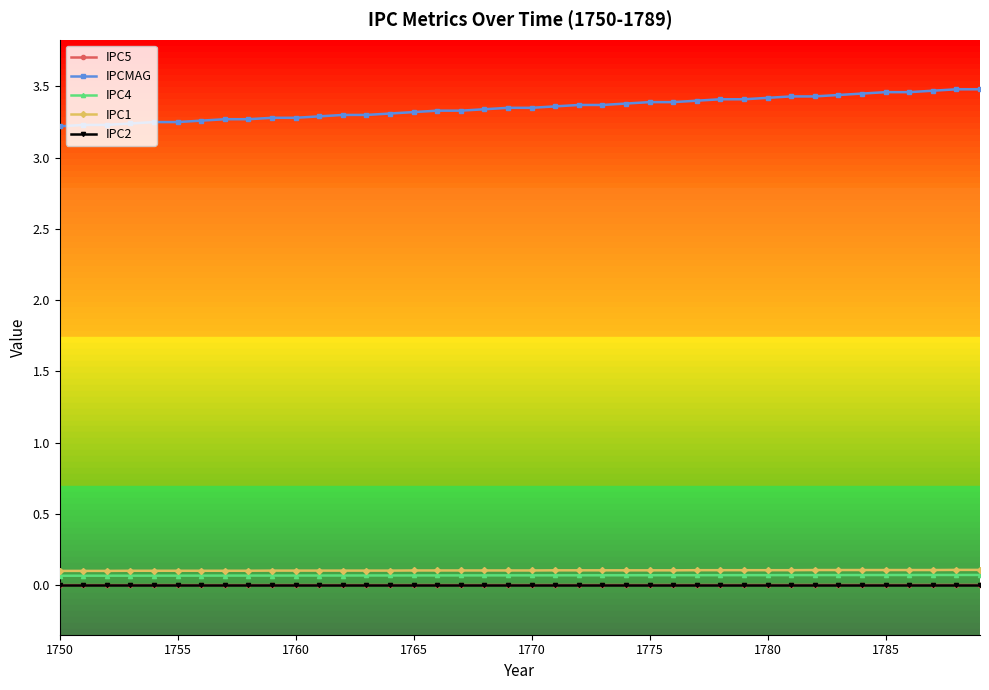

Which series has the widest spread of values?

IPCMAG